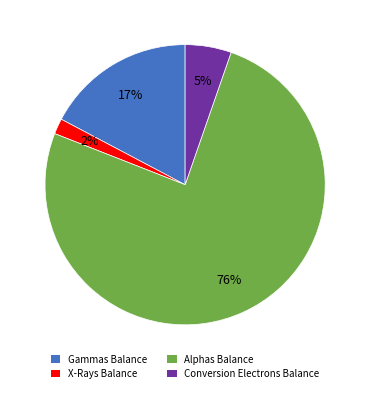

Combined, do X-Rays Balance and Alphas Balance account for over 50%?

Yes